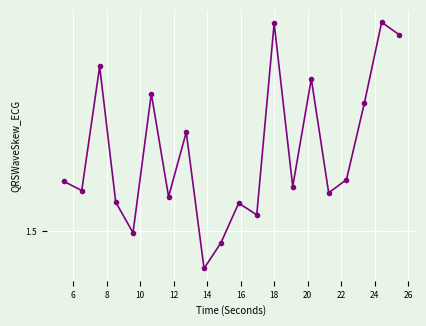

Is this an area chart (filled region under the line)?

No